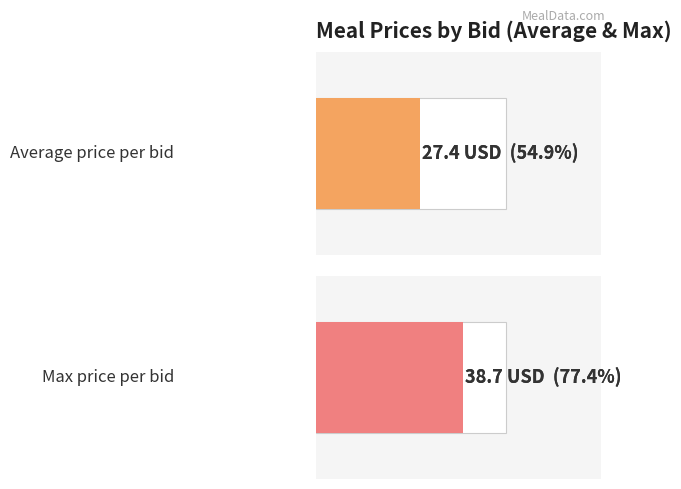

The chart shows a value of 45.9 at Bid 2. True or false?

False